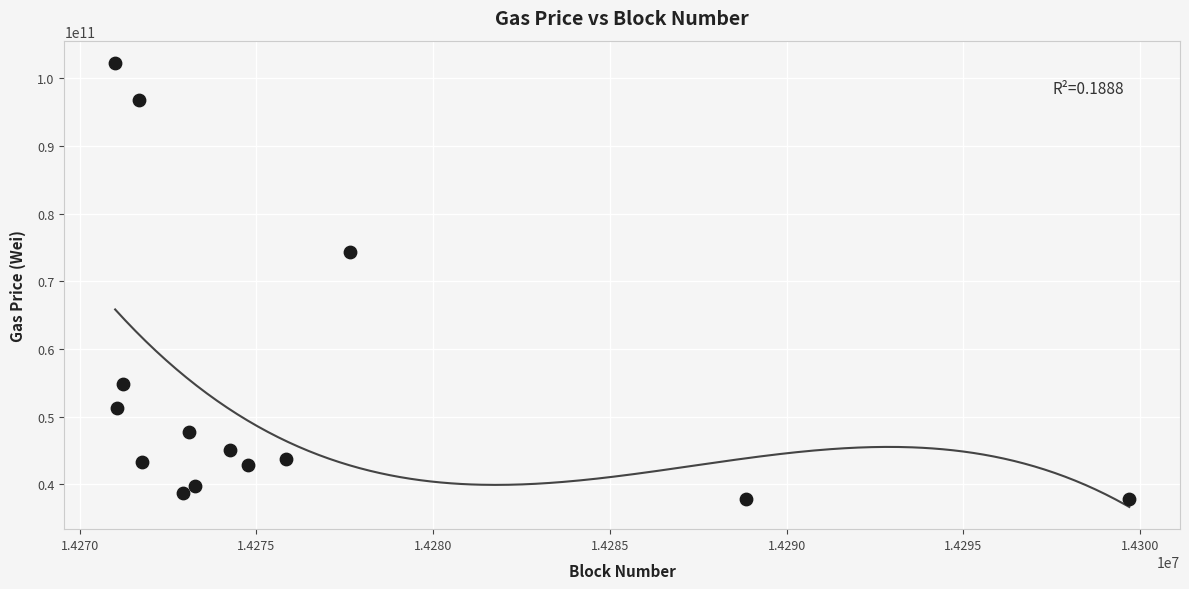

What is the range of Y values (max minus min)?

64531562373